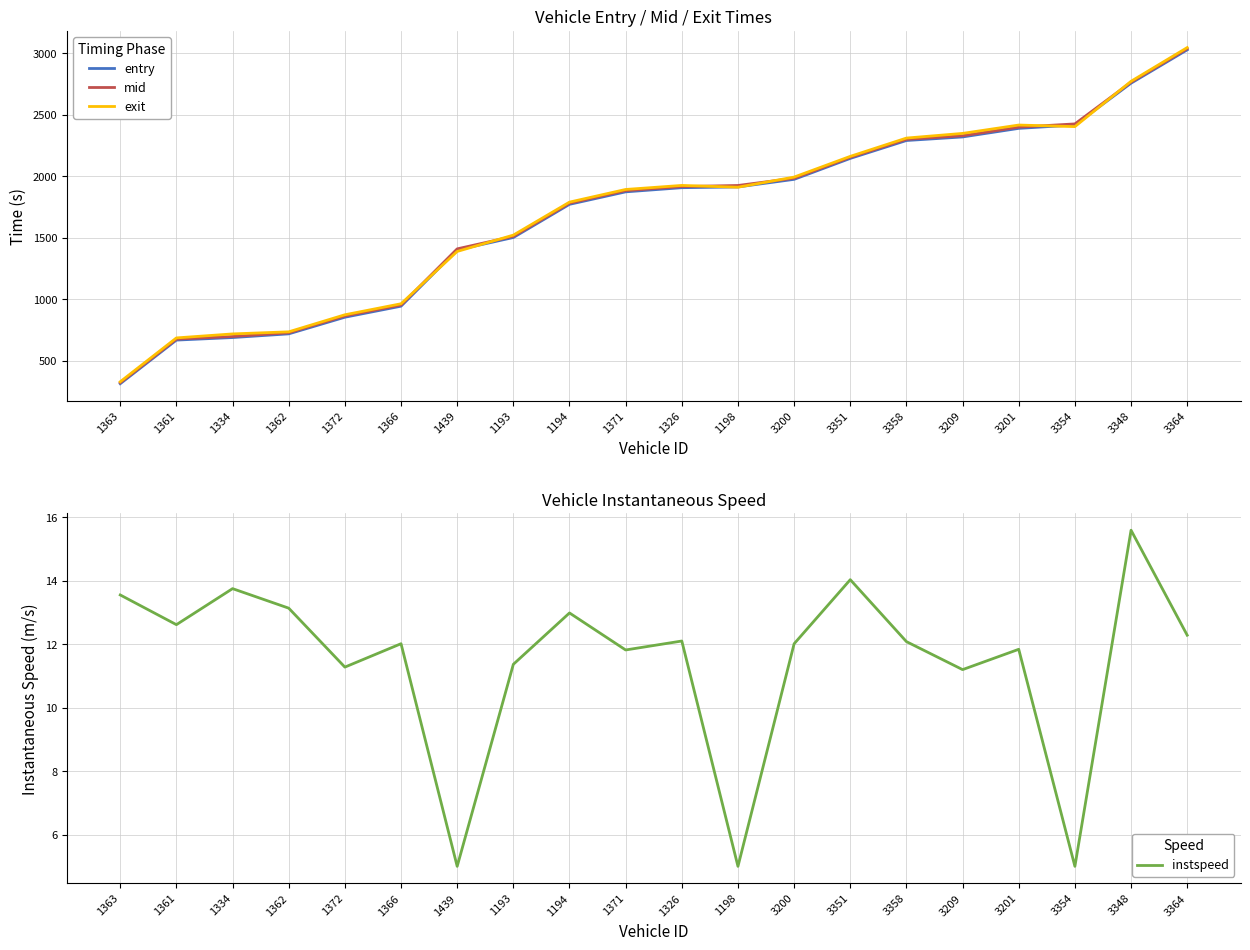

At 3358, list the series in order from largest to smallest.

exit, mid, entry, instspeed